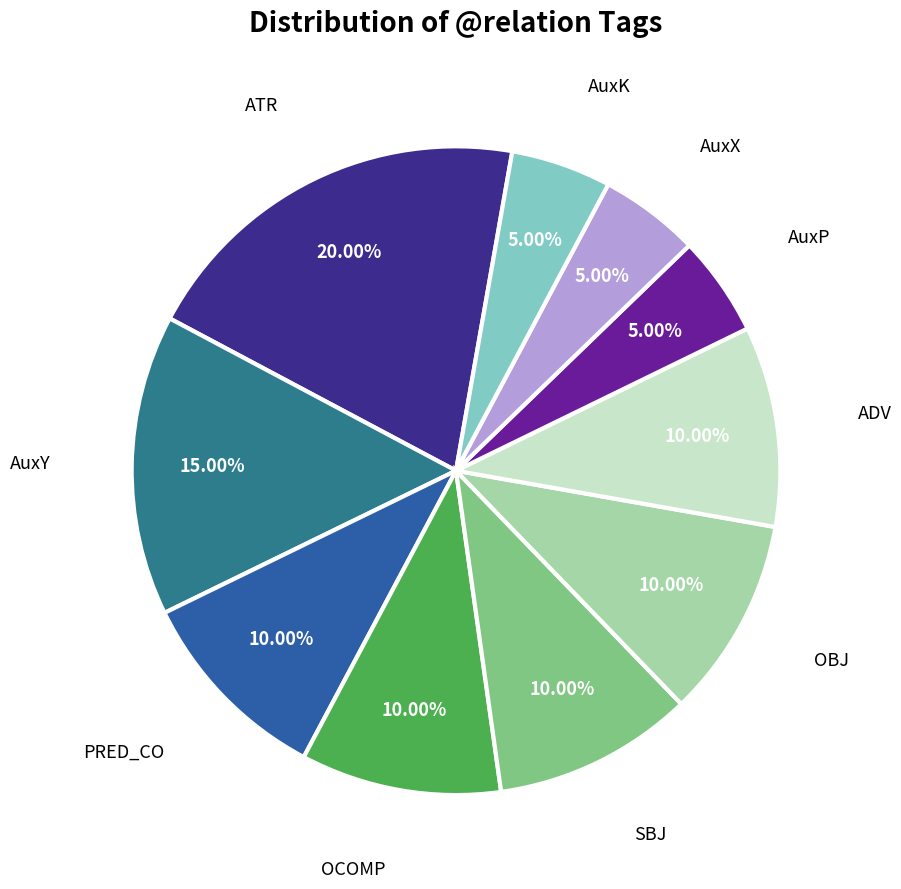

How many segments does this pie chart have?

10